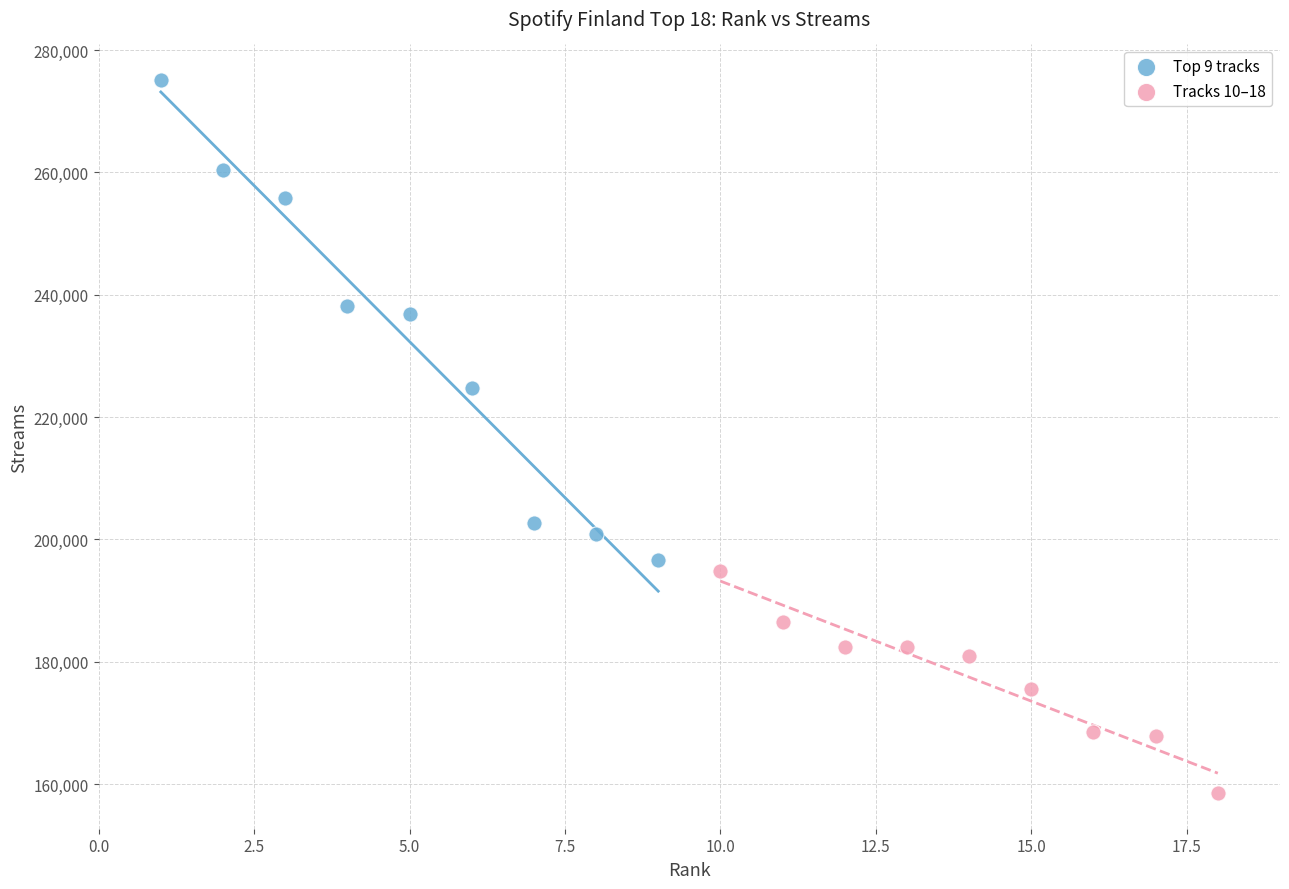

What are all the series names shown in the legend?

Top 9 tracks, Tracks 10–18